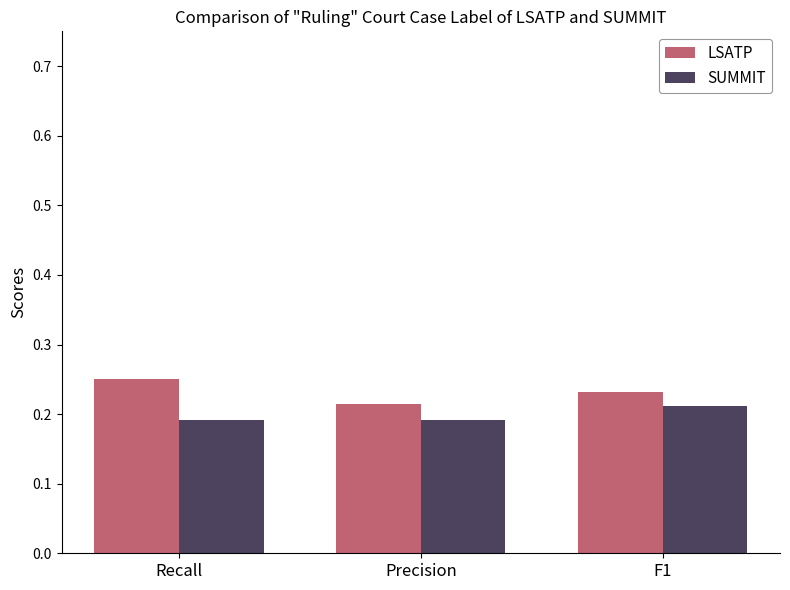

At which label does LSATP reach its peak?

Recall